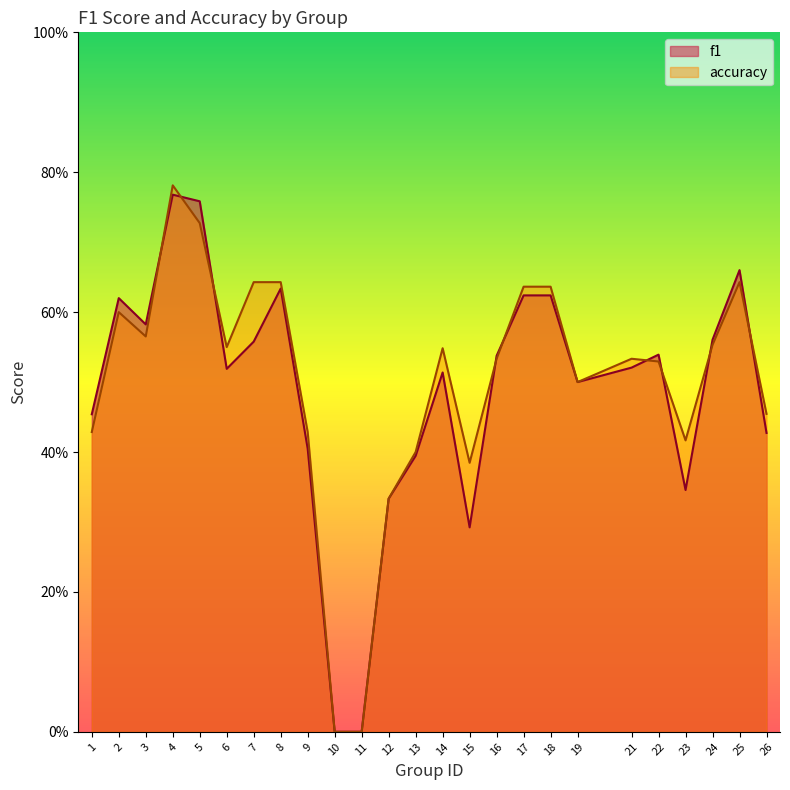

Which series changed the most between 3 and 11?

f1